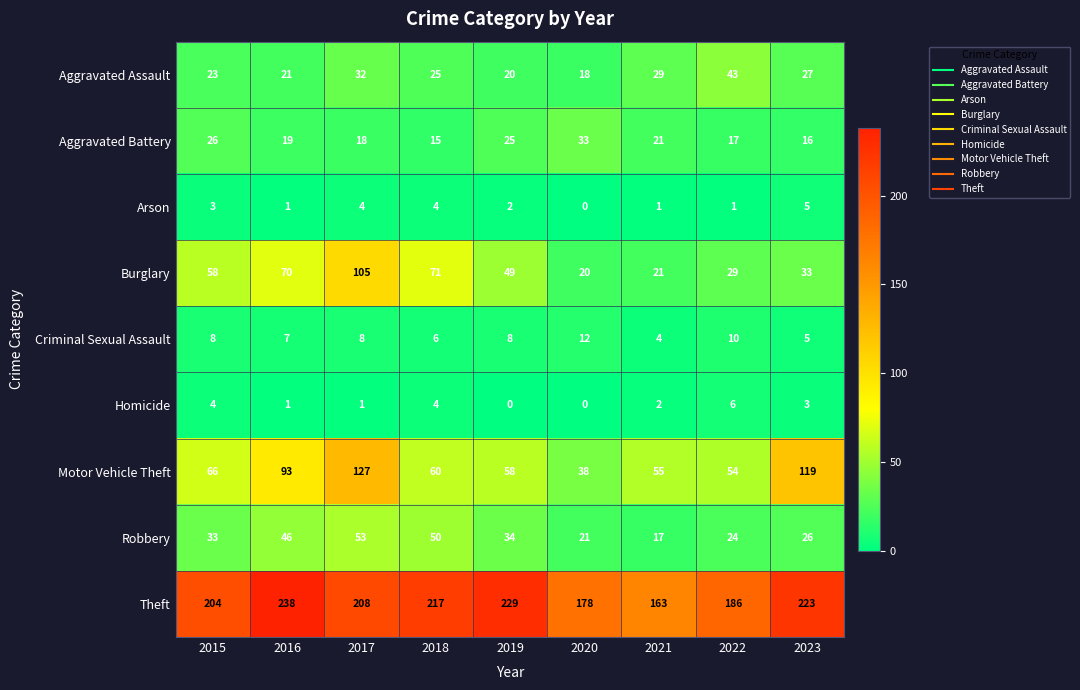

What is the sum of the Aggravated Assault values at 2019 and 2015?

43